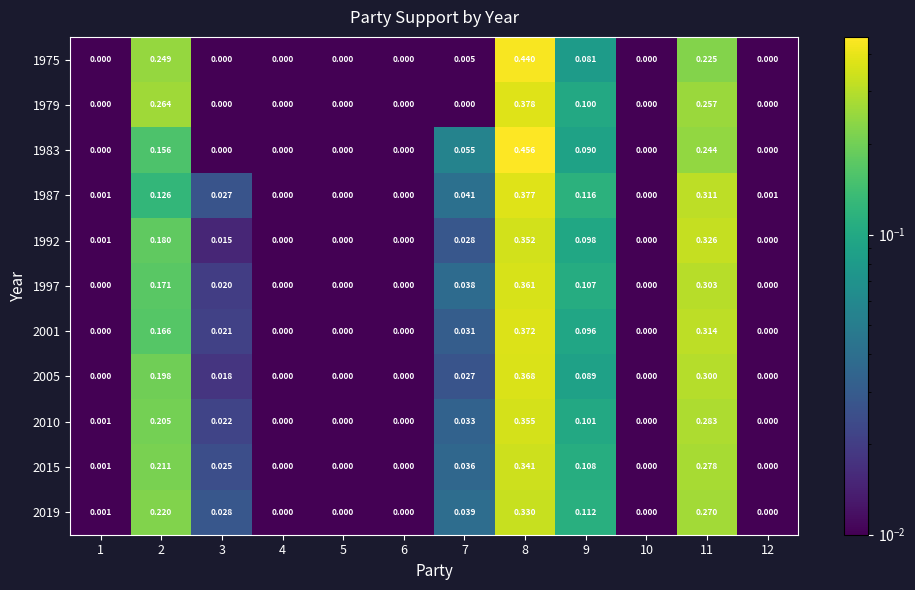

At which category is the sum across all series the highest?

8